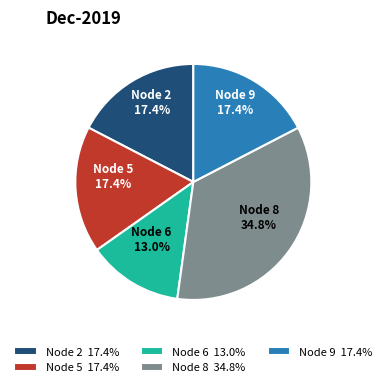

Combined, what portion of the pie is Node 5 17.4% and Node 9 17.4%?

34.8%